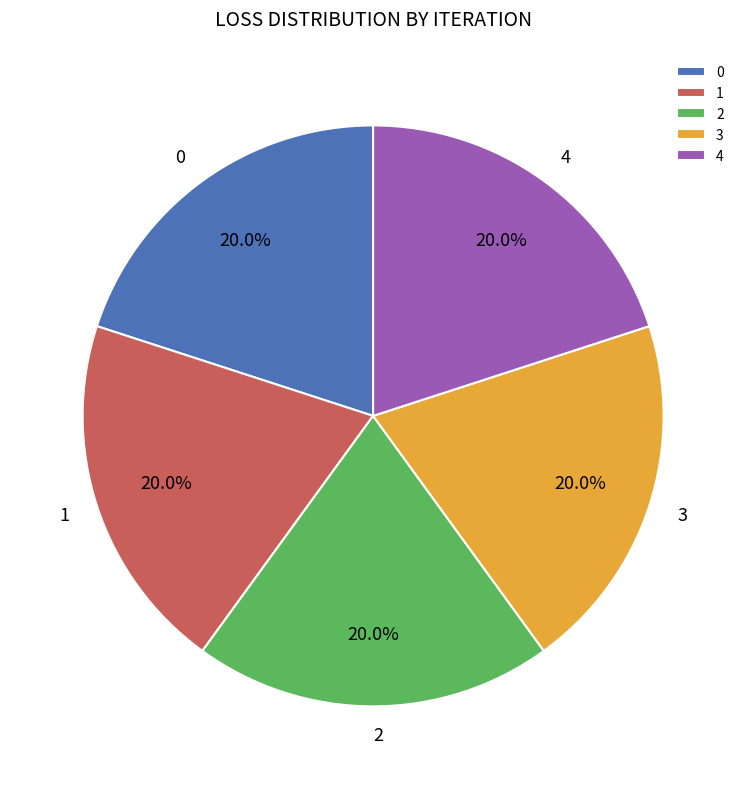

What percentage is the 3 slice, to the nearest percent?

20%